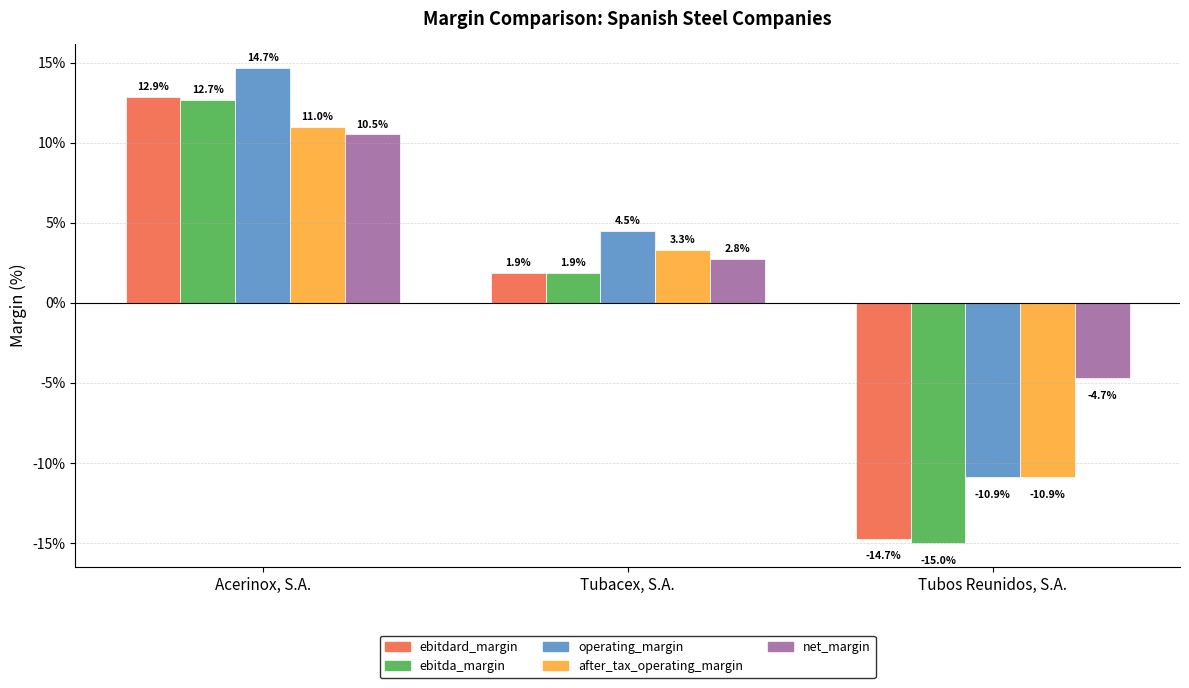

What is the label of the 1st bar from the left?

Acerinox, S.A.